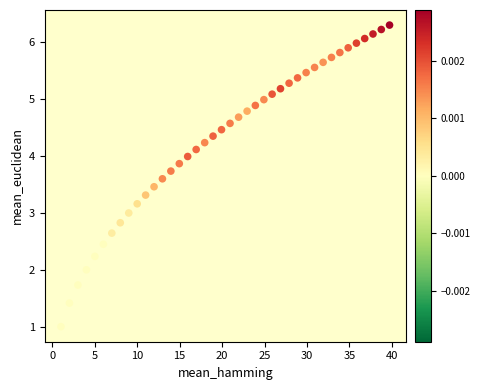

What is the range of X values (max minus min)?

38.7